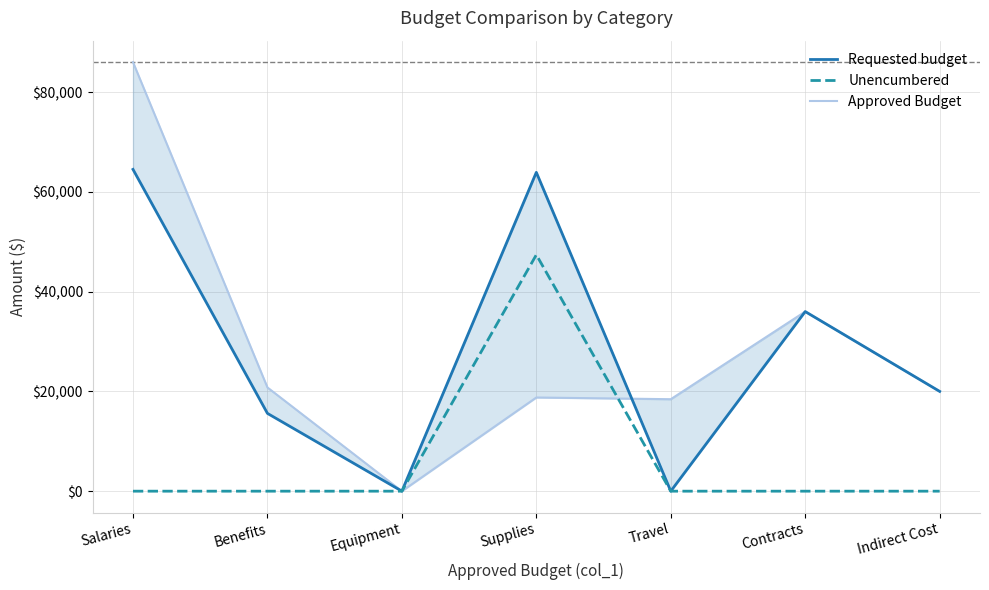

What is the total value across all series at Salaries?

150500.0